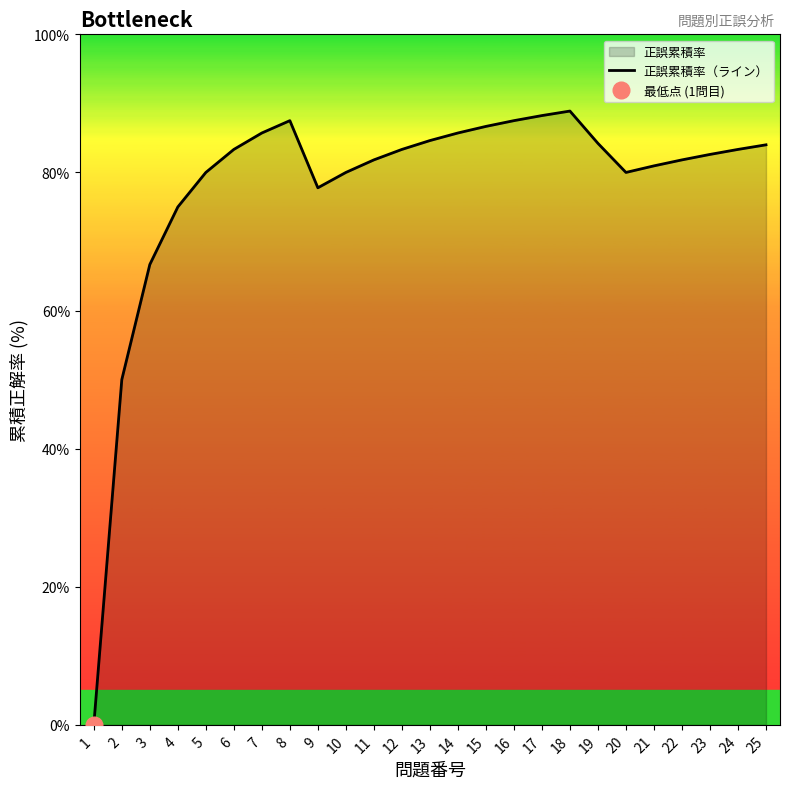

What is the change in value from 6 to 20?

-3.3